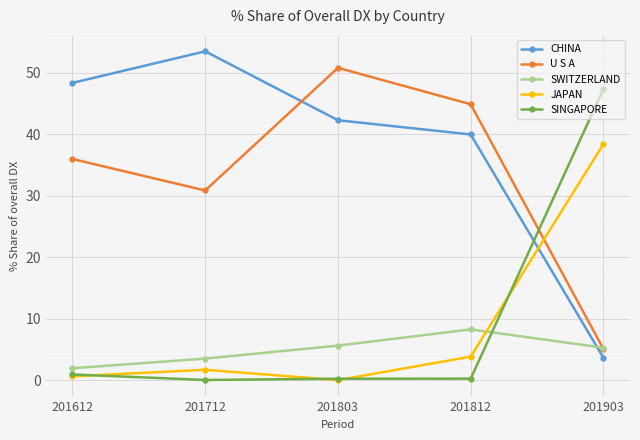

The value of CHINA at 201712 is 53.5. True or false?

True